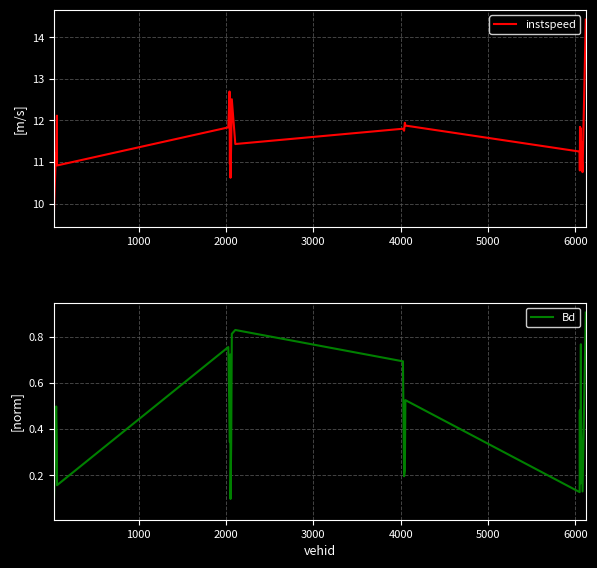

What is the minimum value for instspeed?

9.7